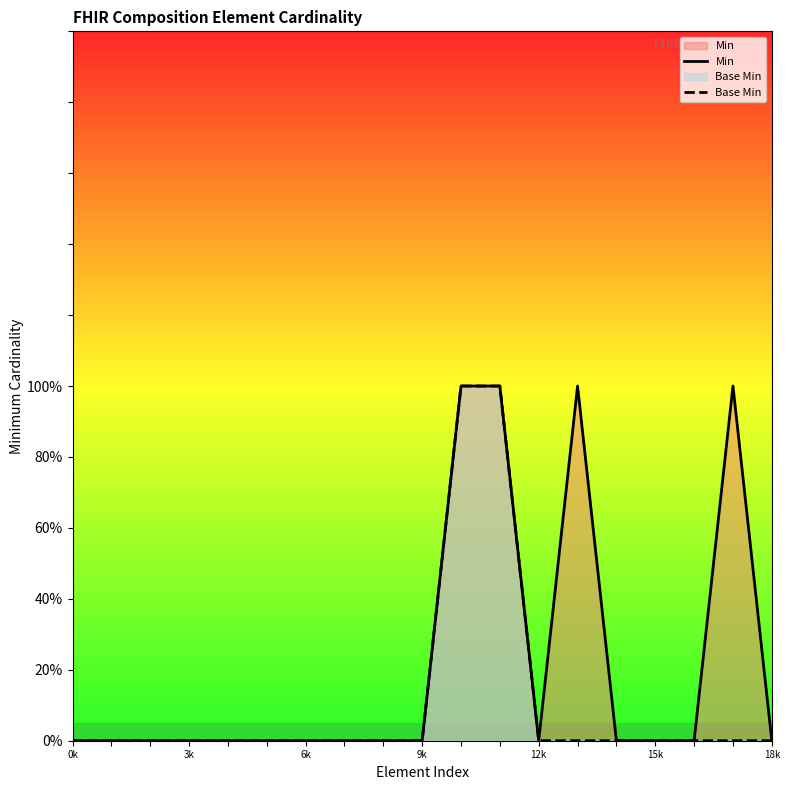

What are all the series names shown in the legend?

Min, Base Min